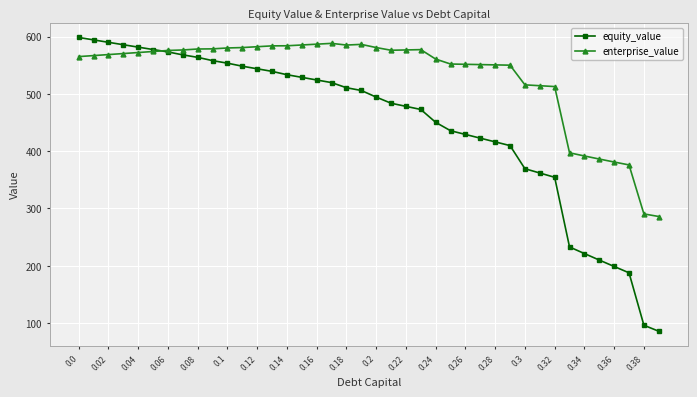

Which series ends up on top after the final intersection of equity_value and enterprise_value?

enterprise_value